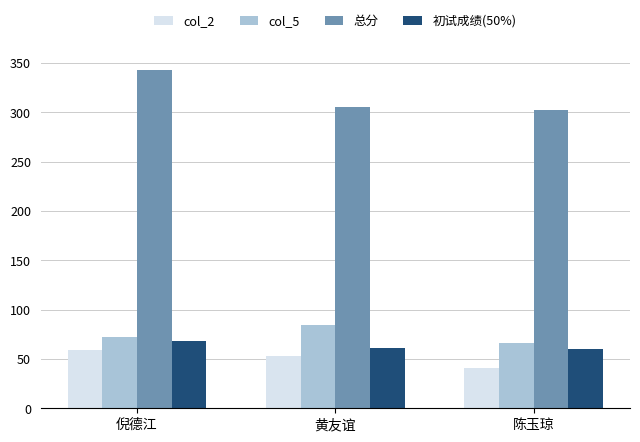

The value of col_5 at 黄友谊 is 125.1. True or false?

False